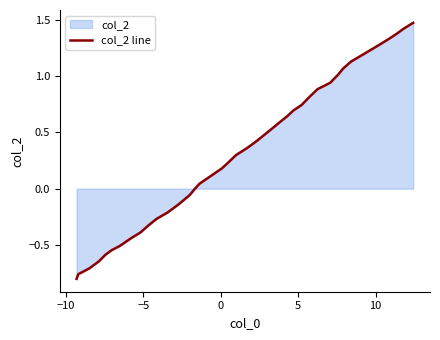

What is the difference between the maximum and minimum values?

2.3